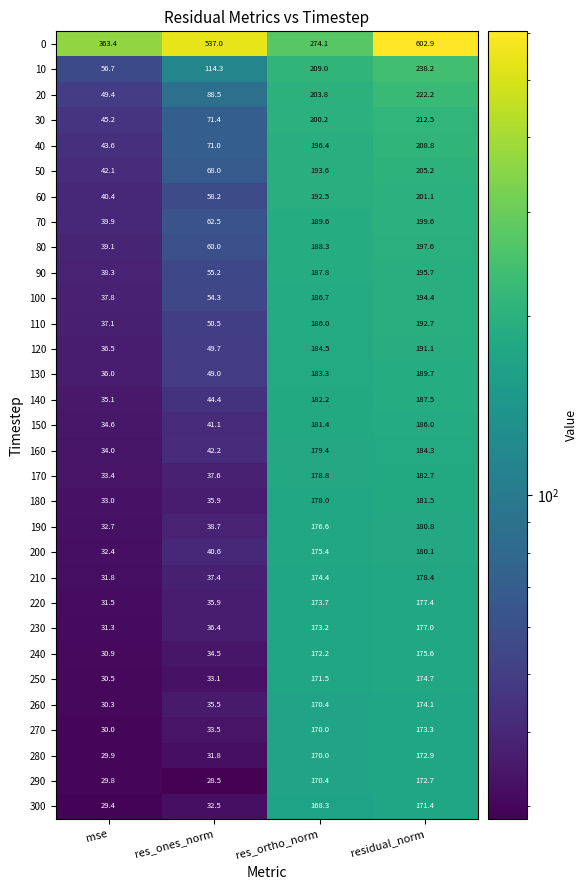

What is the approximate value of 100 at mse?

37.8